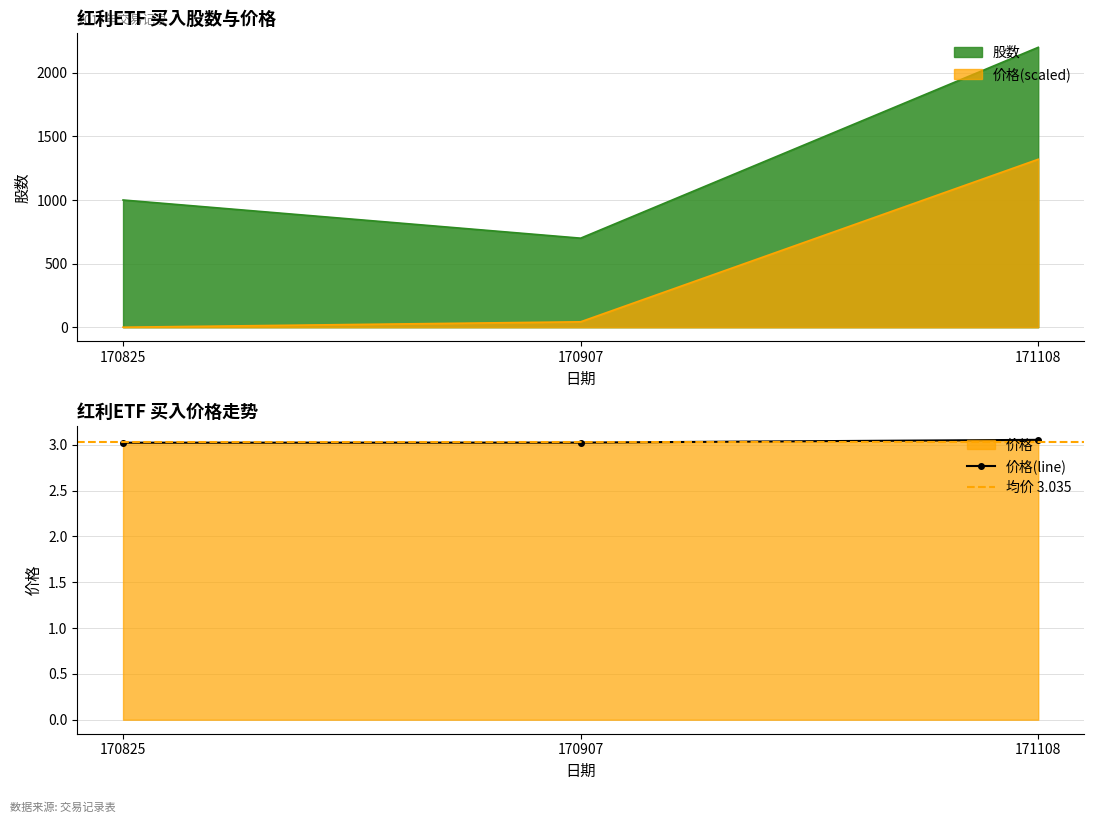

Which series has the widest spread of values?

股数